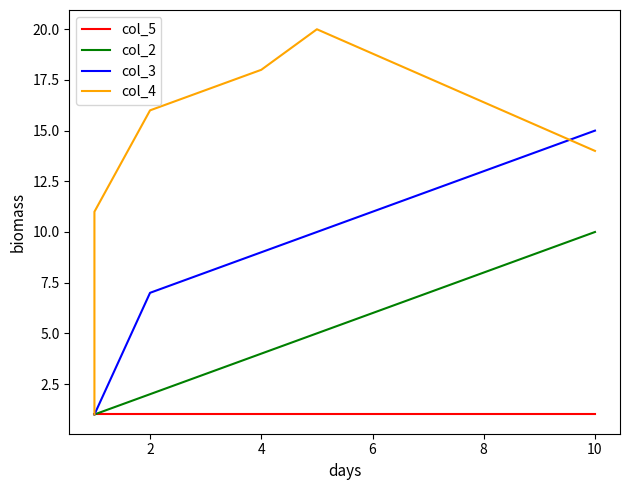

Does the chart have visible grid lines?

No